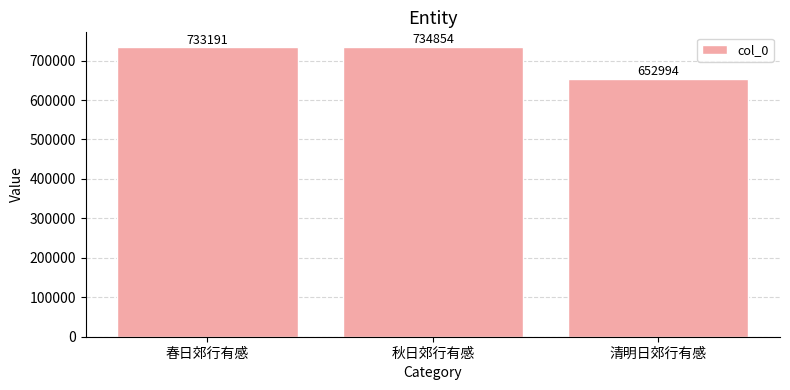

What is the value of the 1st bar from the left?

733191